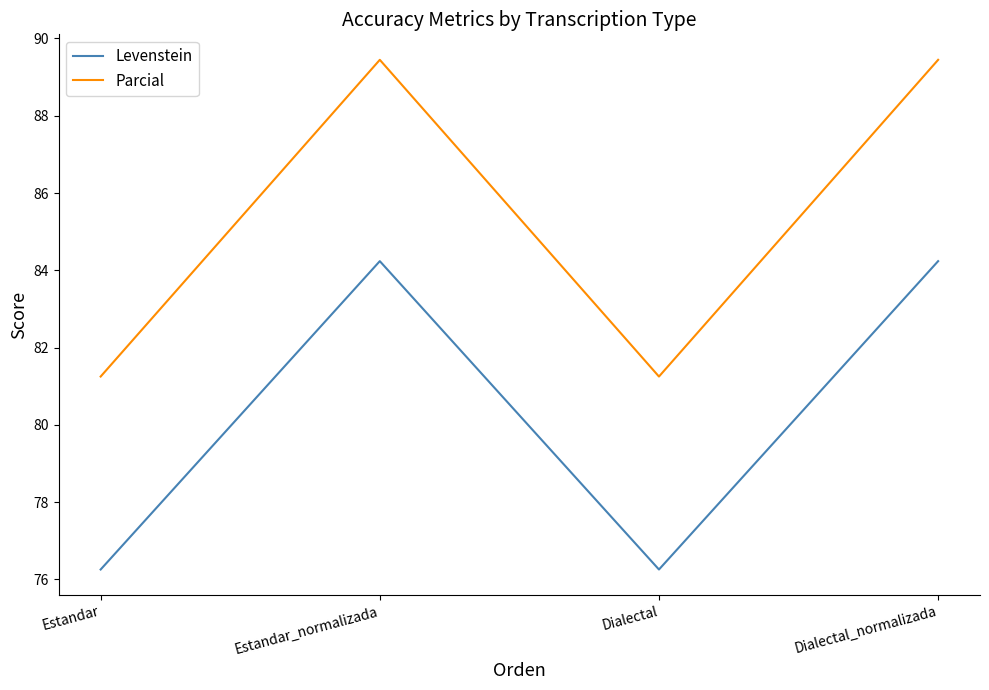

True or false: Parcial has a value of 117.4 at Dialectal_normalizada.

False